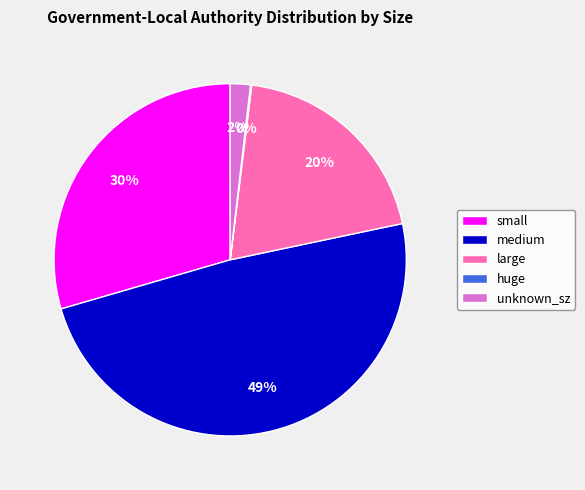

Which slice is the largest?

medium